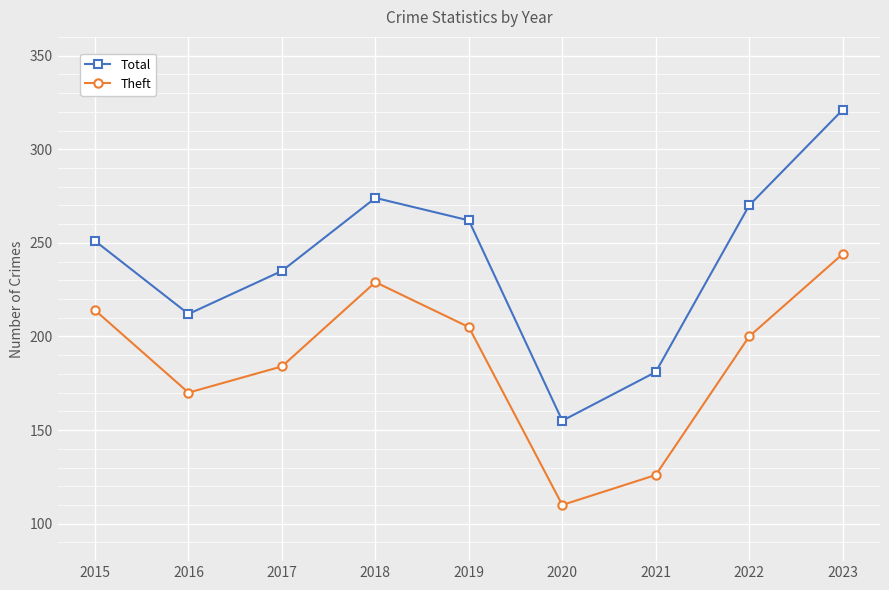

Which series has the largest range (max minus min)?

Total